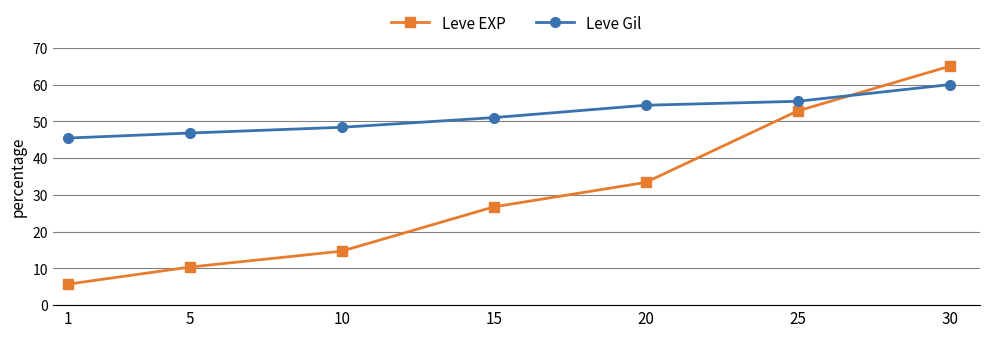

Between 20 and 30, which series saw the biggest shift?

Leve EXP